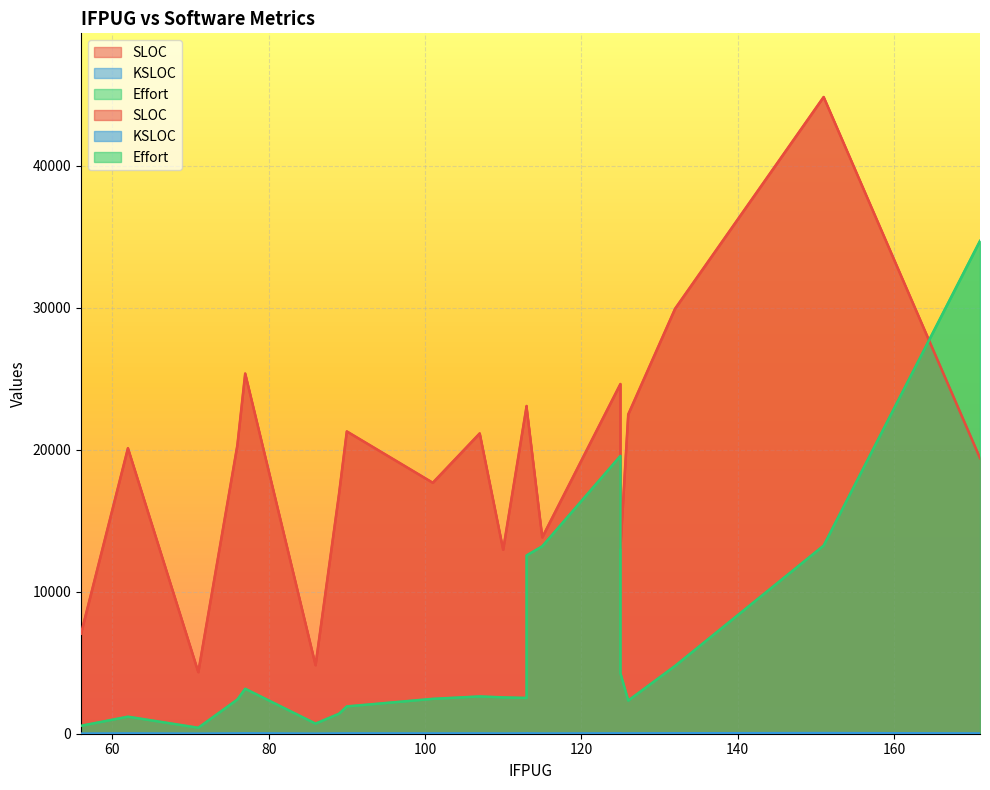

What is the difference between the highest and lowest values at 113?

23062.9